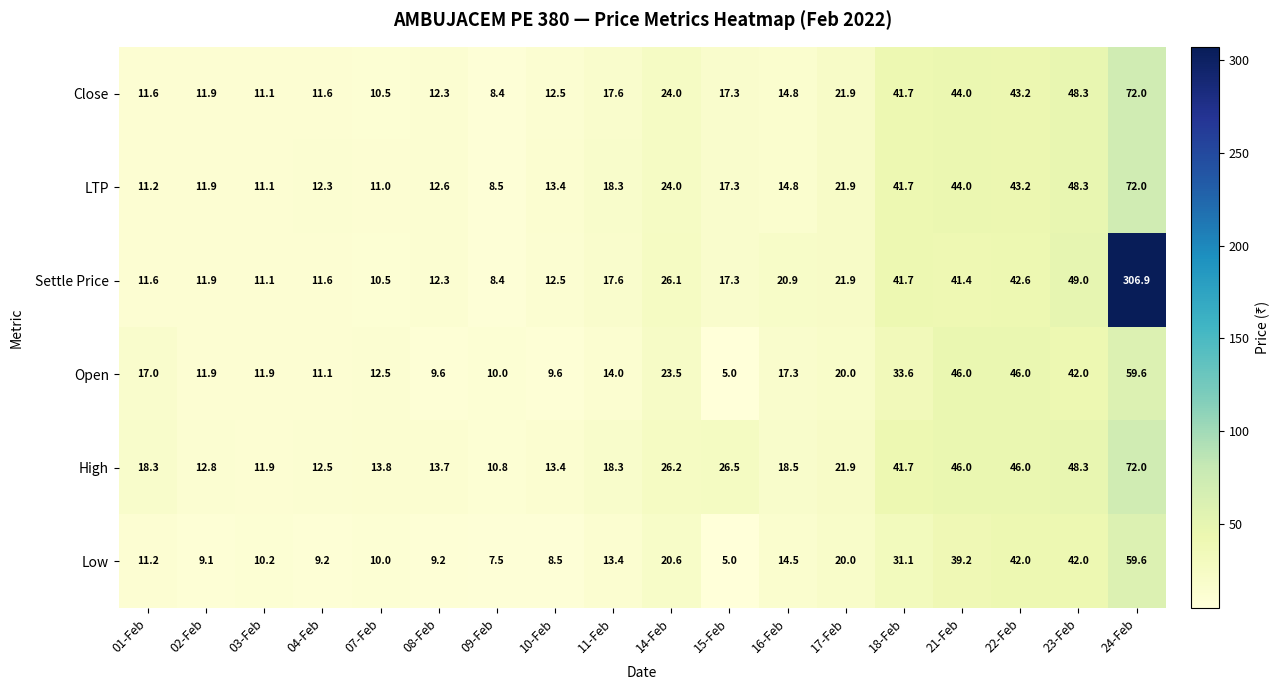

Which category has the lowest value in the Close series?

09-Feb